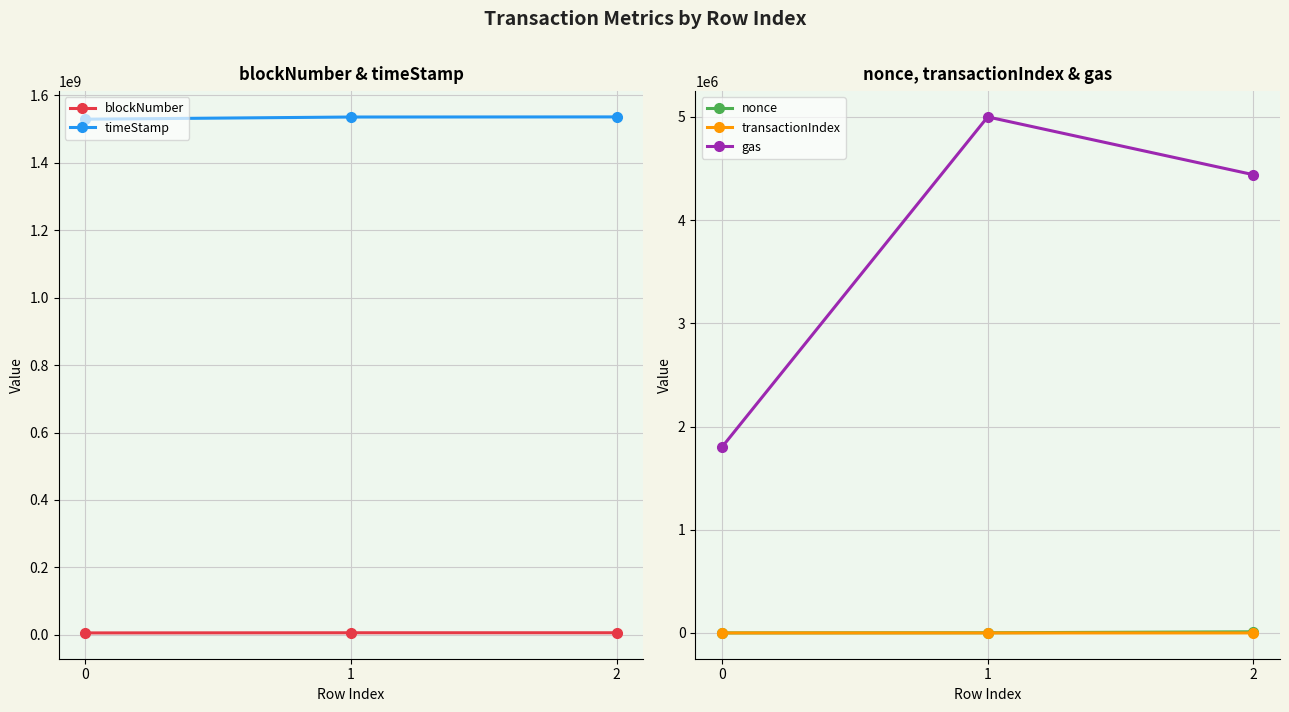

Is the value of gas at 1 greater than the value of timeStamp at 0?

No